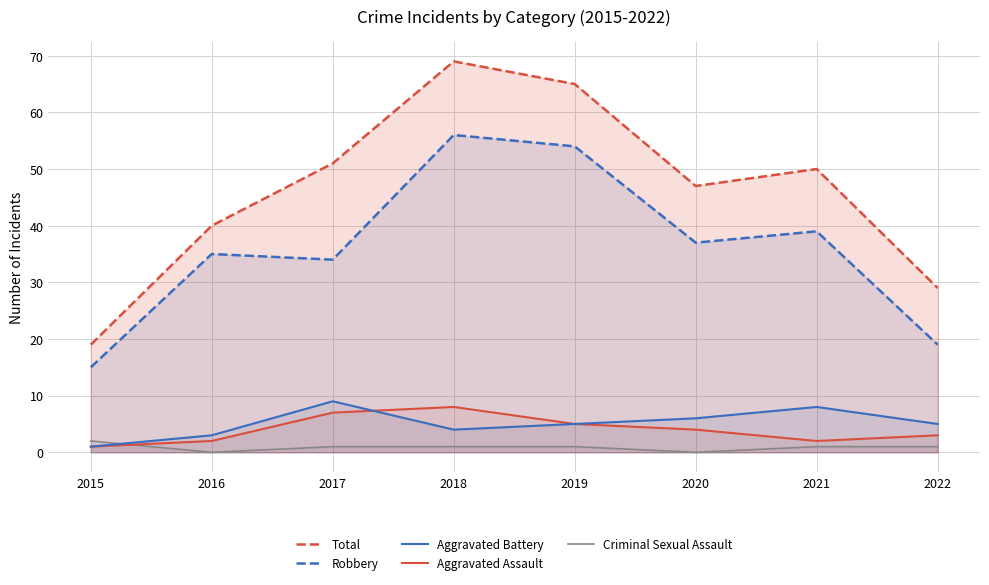

Reading left to right, what are all the values shown in this chart?

Total: 19	40	51	69	65	47	50	29
Robbery: 15	35	34	56	54	37	39	19
Aggravated Battery: 1	3	9	4	5	6	8	5
Aggravated Assault: 1	2	7	8	5	4	2	3
Criminal Sexual Assault: 2	0	1	1	1	0	1	1